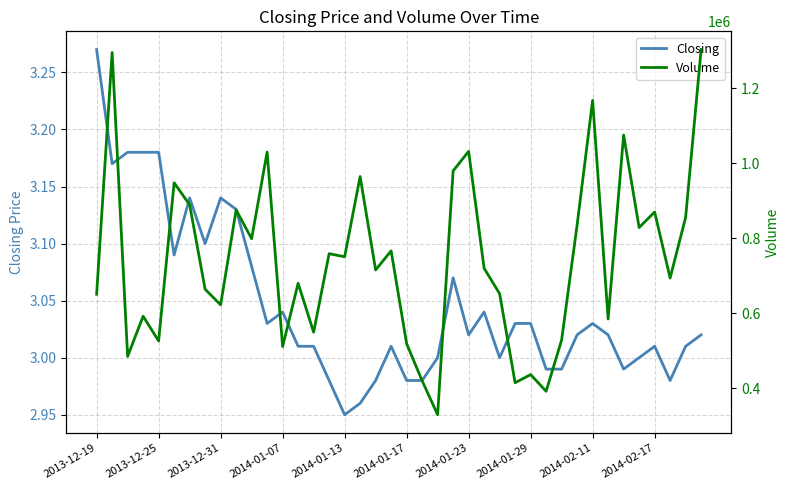

Does the chart display data point markers on the line(s)?

No